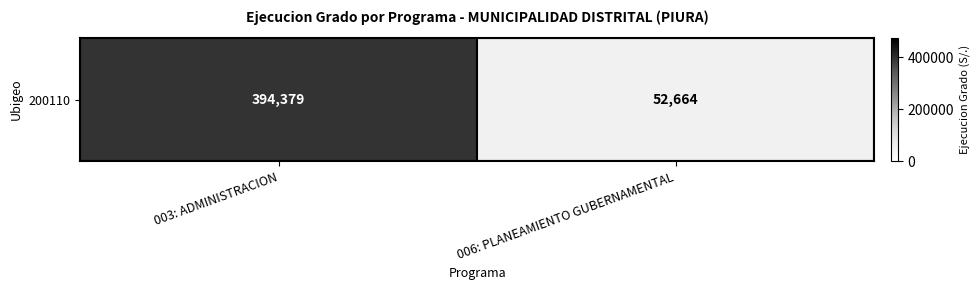

Reading right to left, what are all the values shown in this chart?

52664	394379